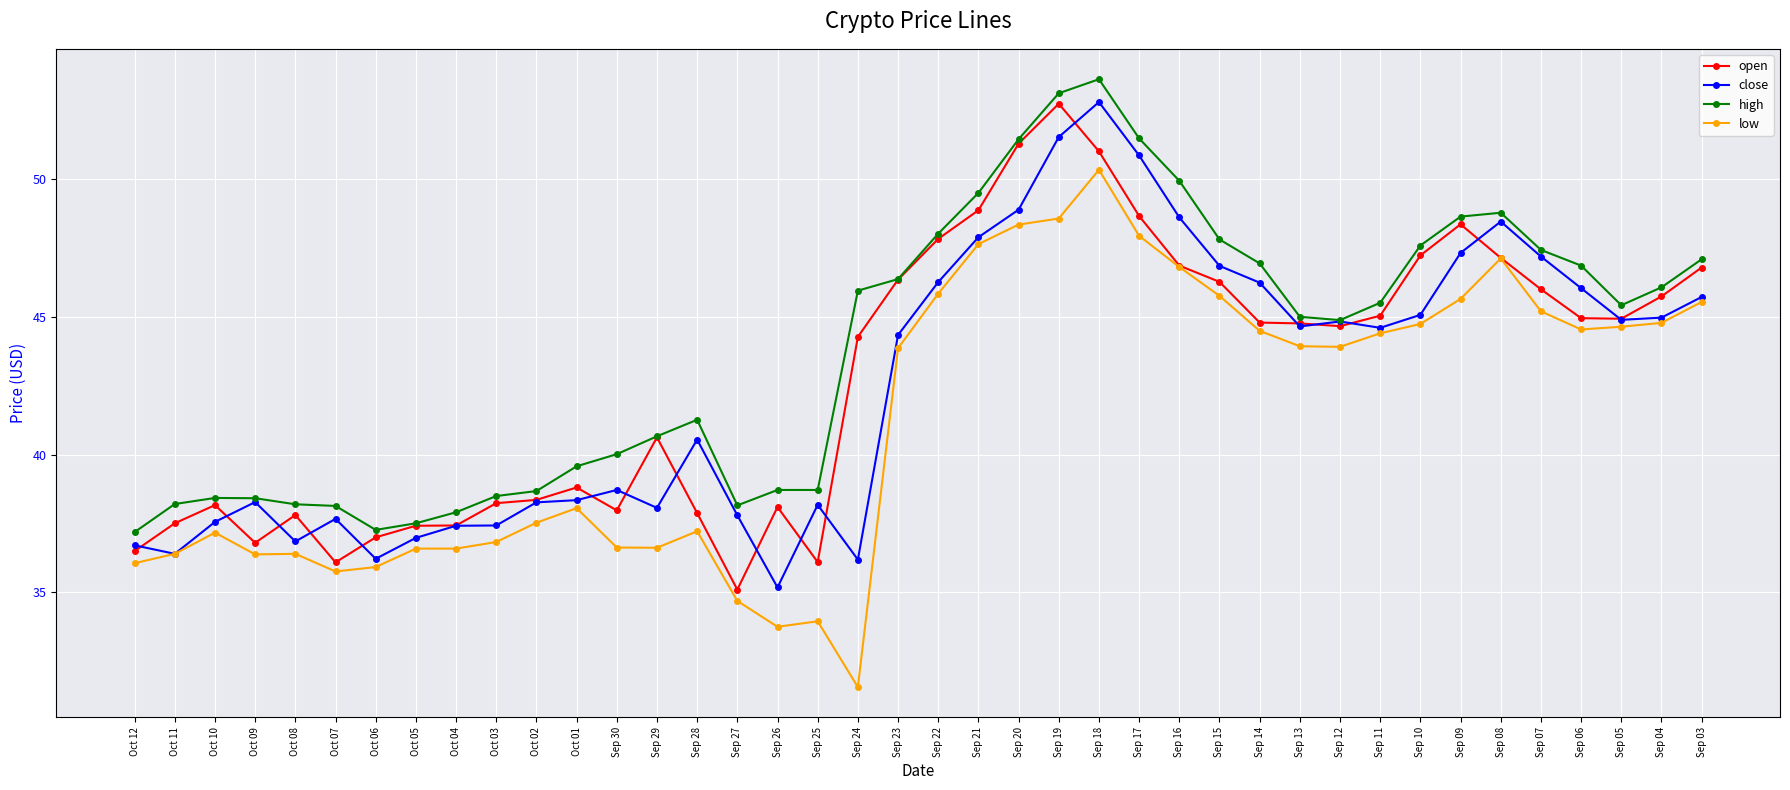

Where is the first local maximum for low?

Oct 10